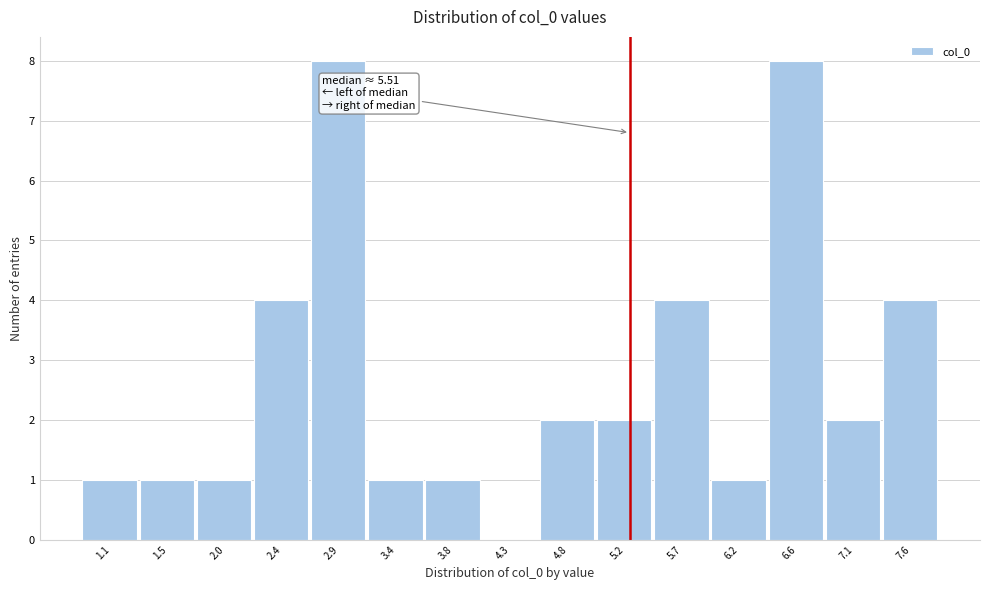

Reading left to right, transcribe all the data shown in this chart.

1.1=1	1.5=1	2.0=1	2.4=4	2.9=8	3.4=1	3.8=1	4.3=0	4.8=2	5.2=2	5.7=4	6.2=1	6.6=8	7.1=2	7.6=4